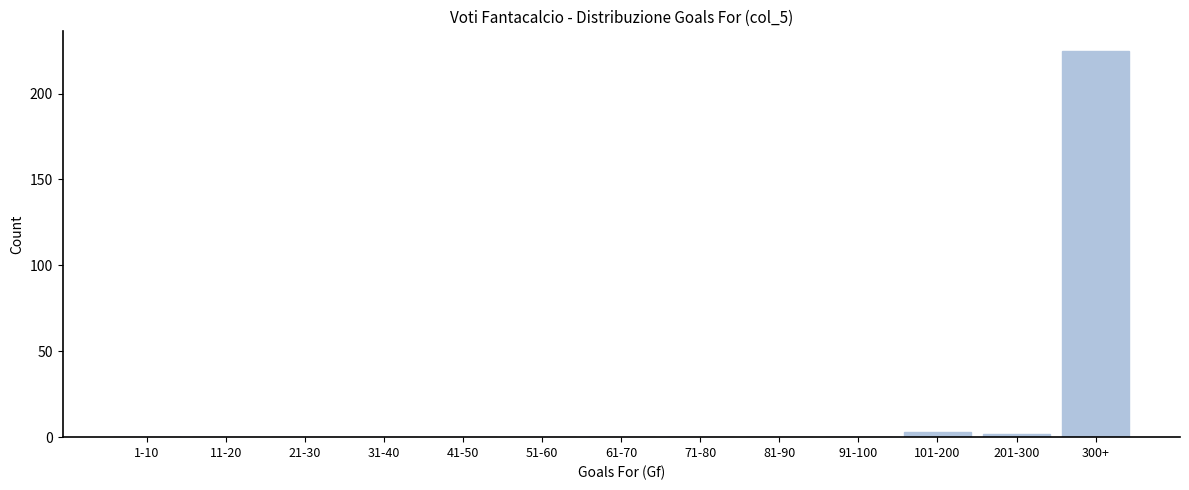

Reading left to right, transcribe all the data shown in this chart.

1-10=0	11-20=0	21-30=0	31-40=0	41-50=0	51-60=0	61-70=0	71-80=0	81-90=0	91-100=0	101-200=3	201-300=2	300+=225